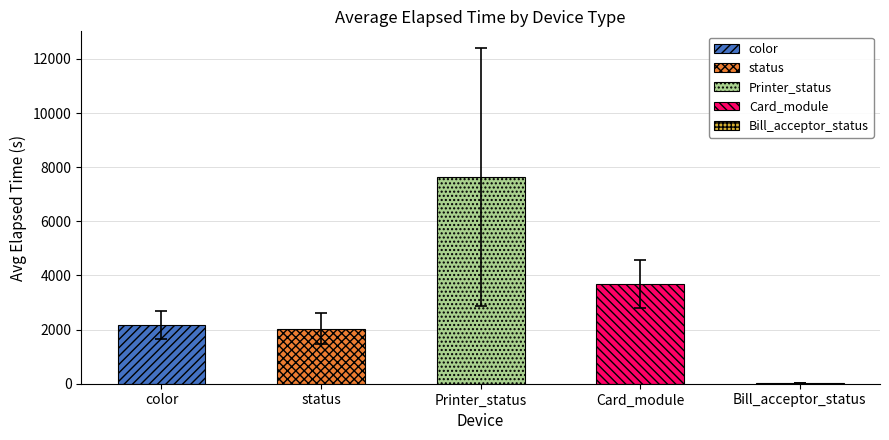

Between color and Card_module, which is larger?

Card_module